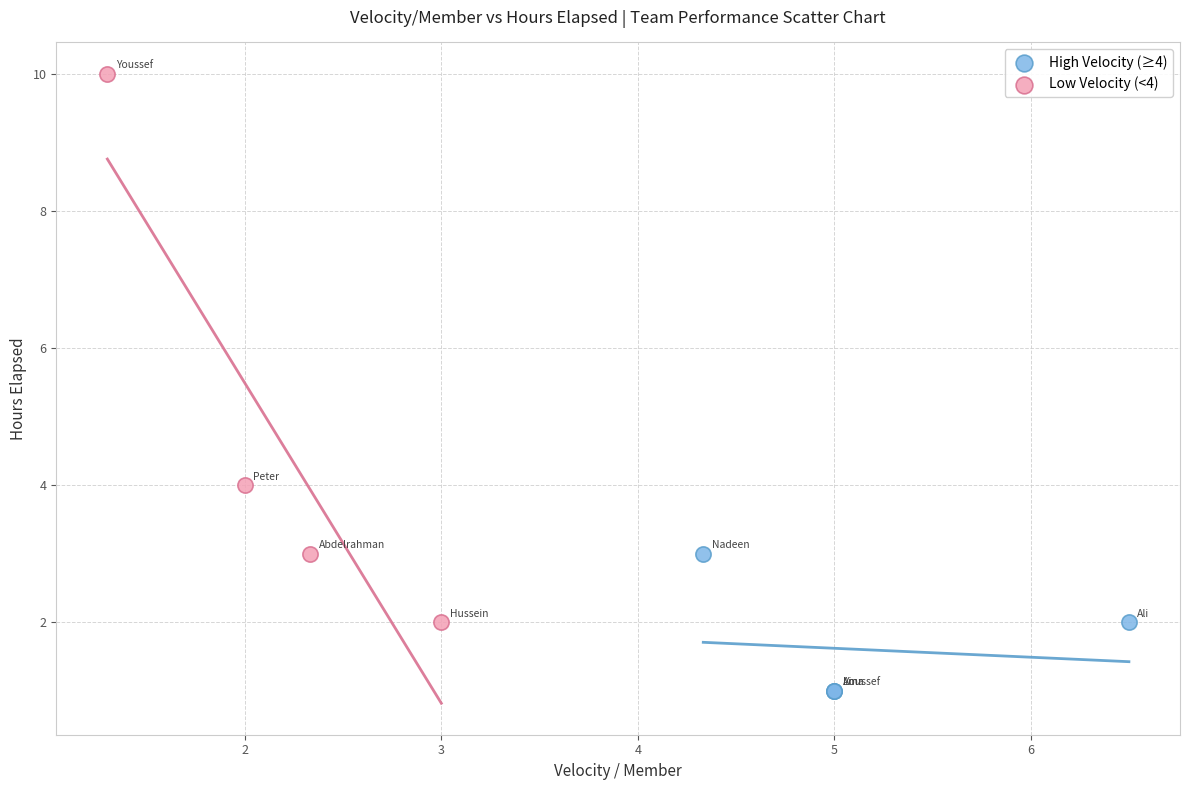

What are all the series names shown in the legend?

High Velocity (≥4), Low Velocity (<4)